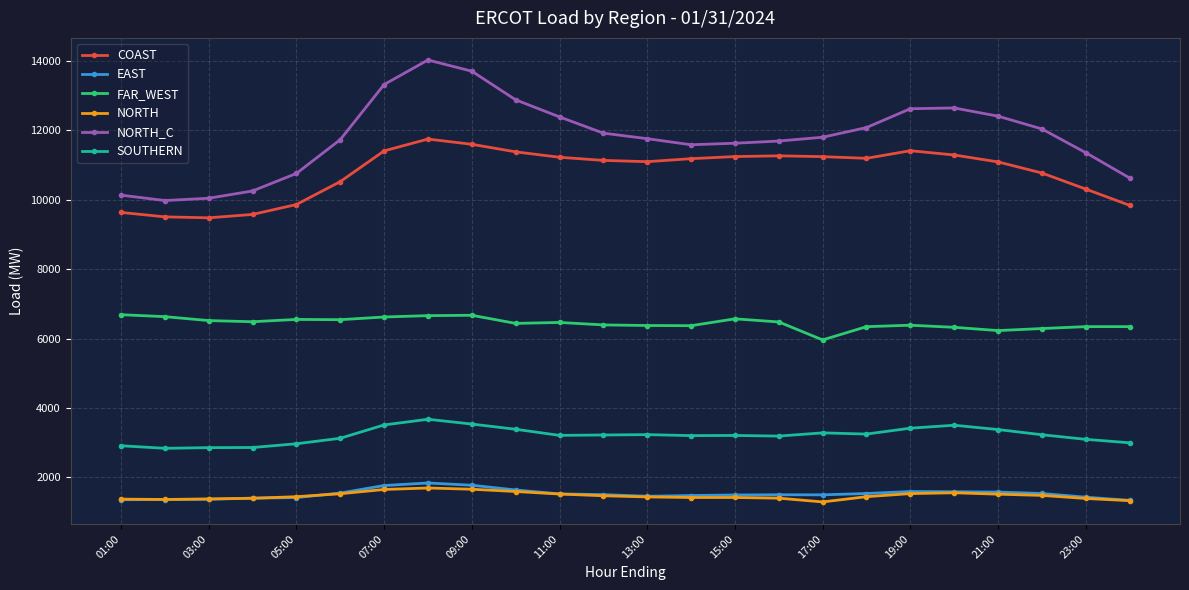

True or false: NORTH and FAR_WEST intersect in this chart.

False